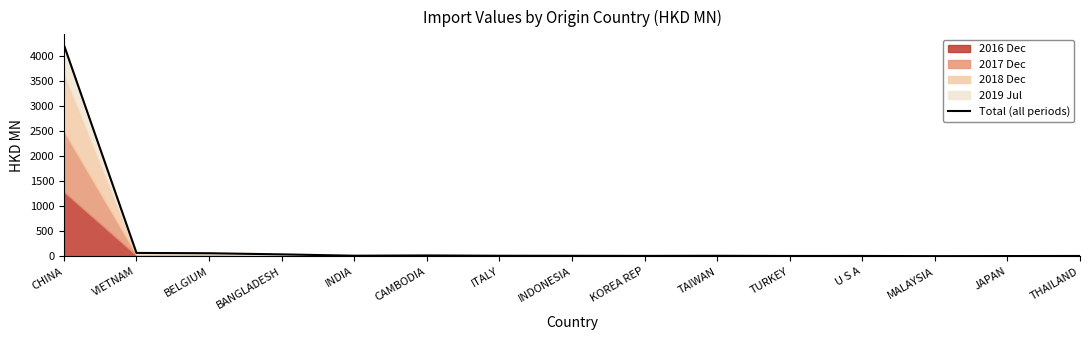

What is the smallest value displayed?

4.6